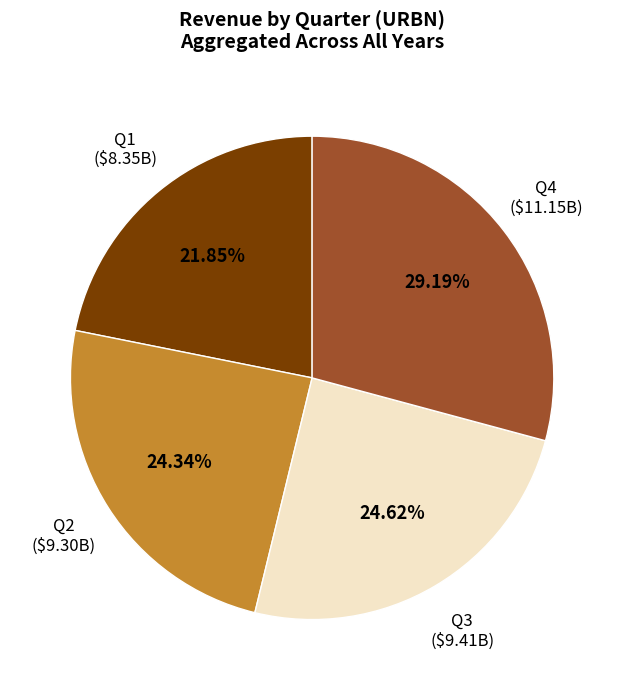

Which slice is the smallest?

Q1